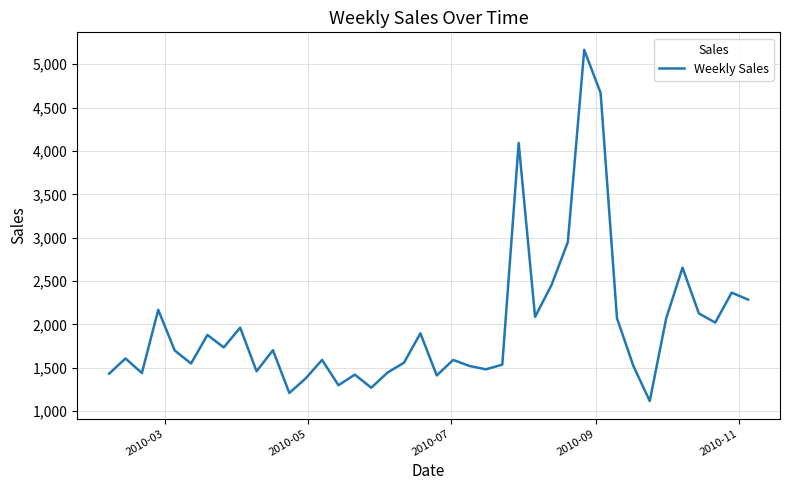

What is the difference between the maximum and second lowest values?

3955.6